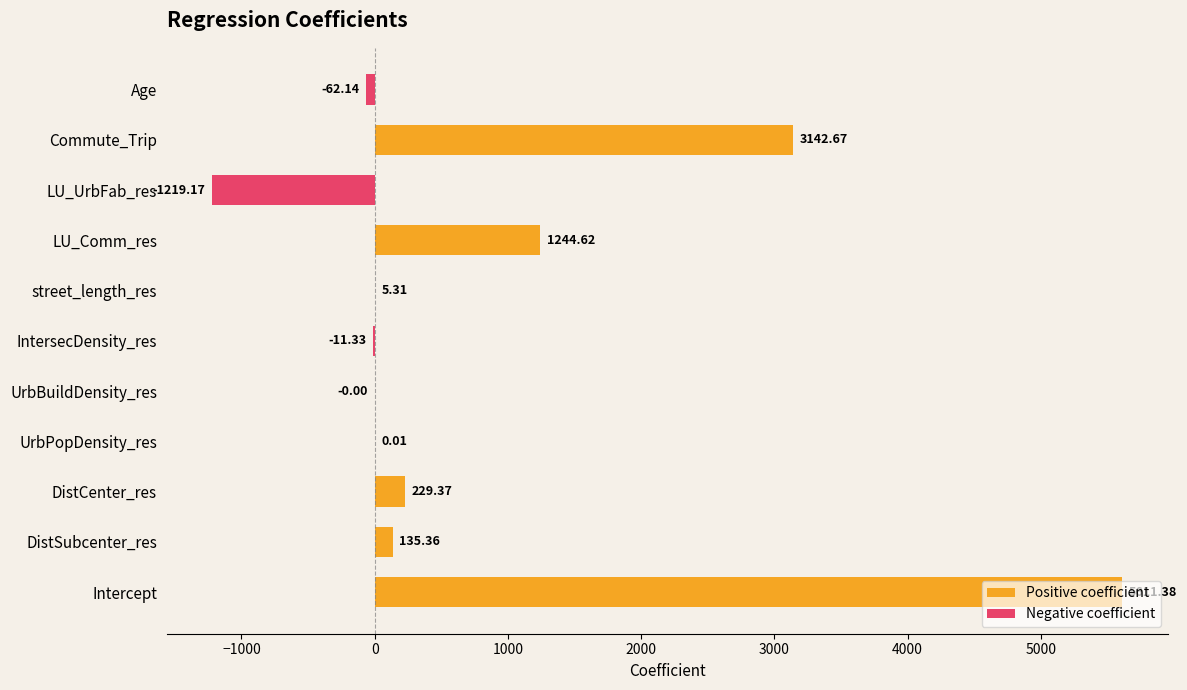

How many negative values are there?

4